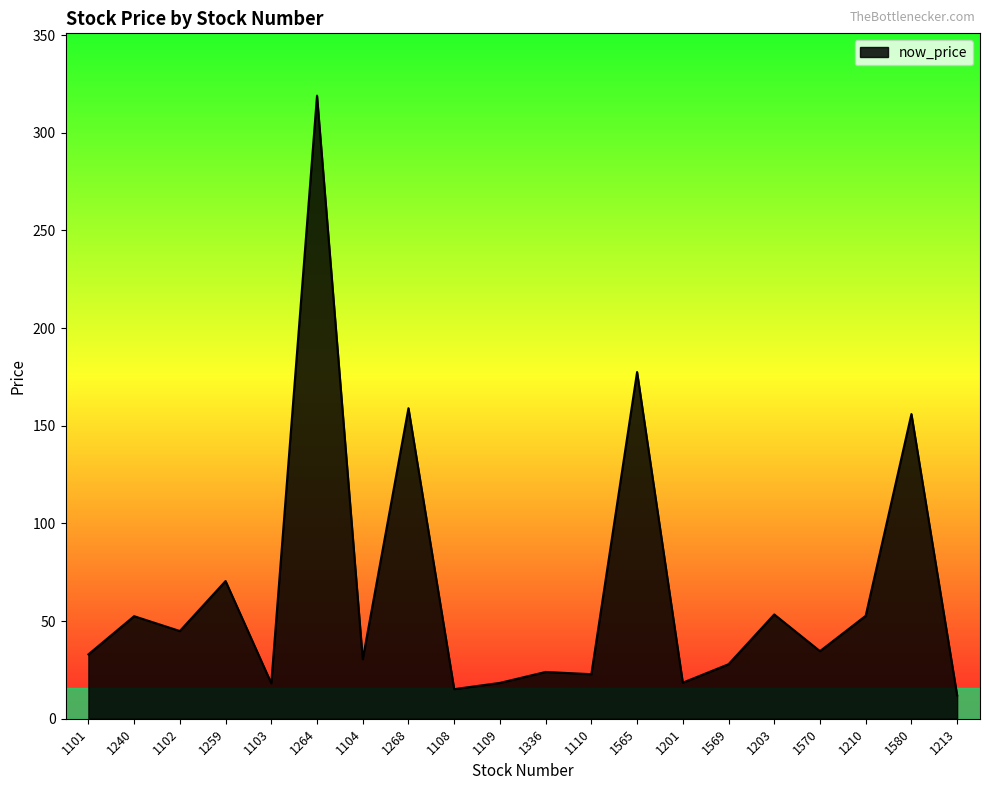

Which has a higher value, 1565 or 1108?

1565